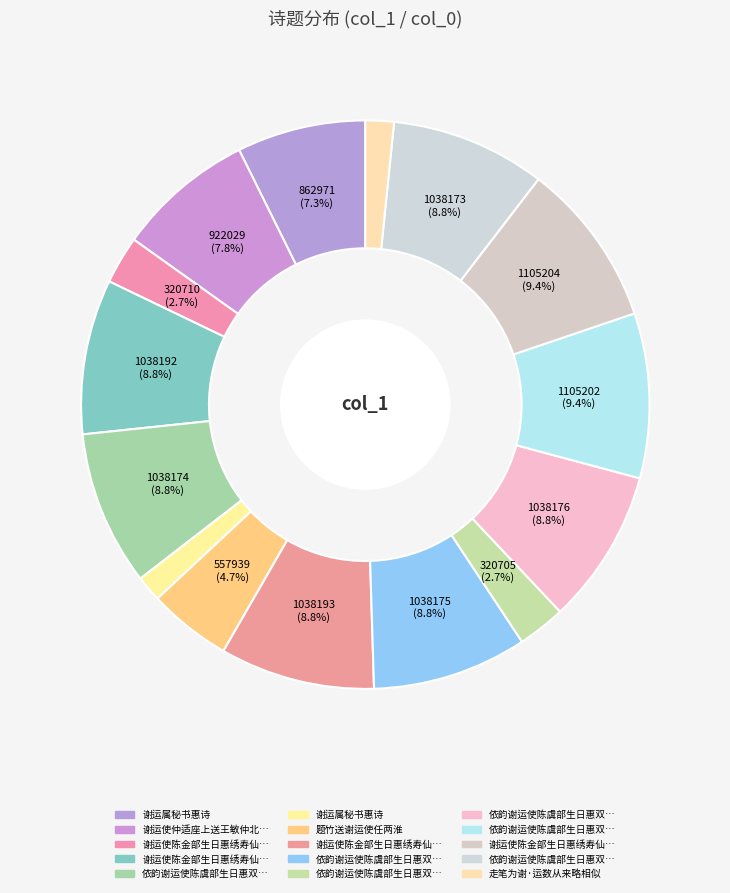

How many slices are in this pie chart?

15